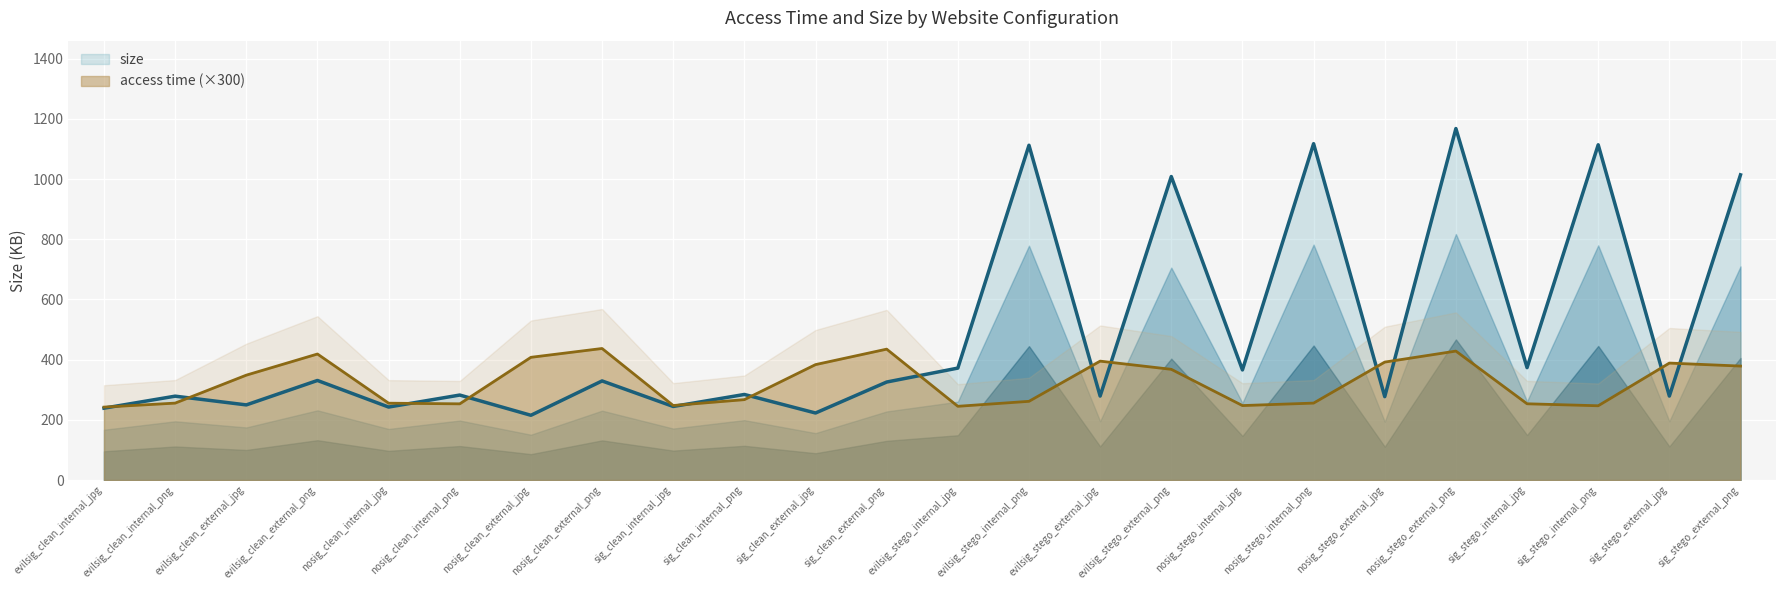

What is the label of the 13th point from the left?

evilsig_stego_internal_jpg